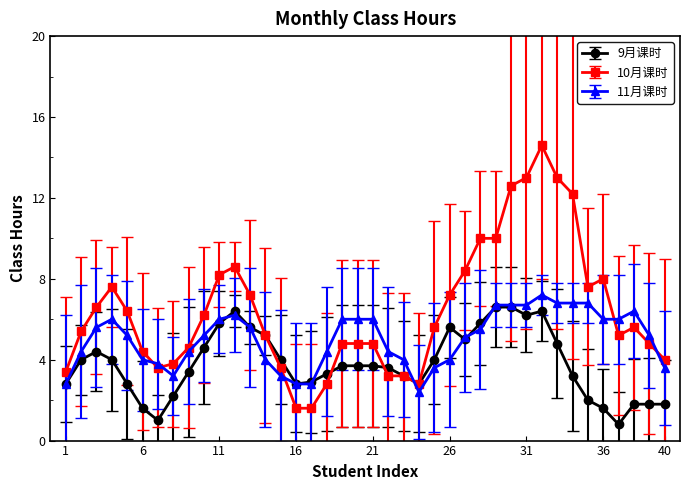

How many distinct data groups are displayed?

3